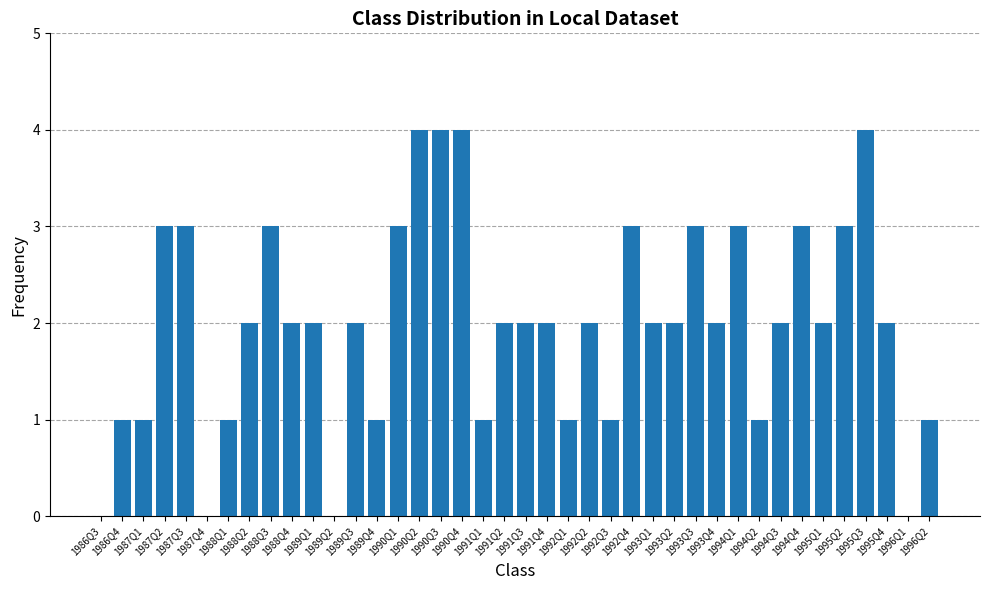

Where does the data first go above 2?

1987Q2